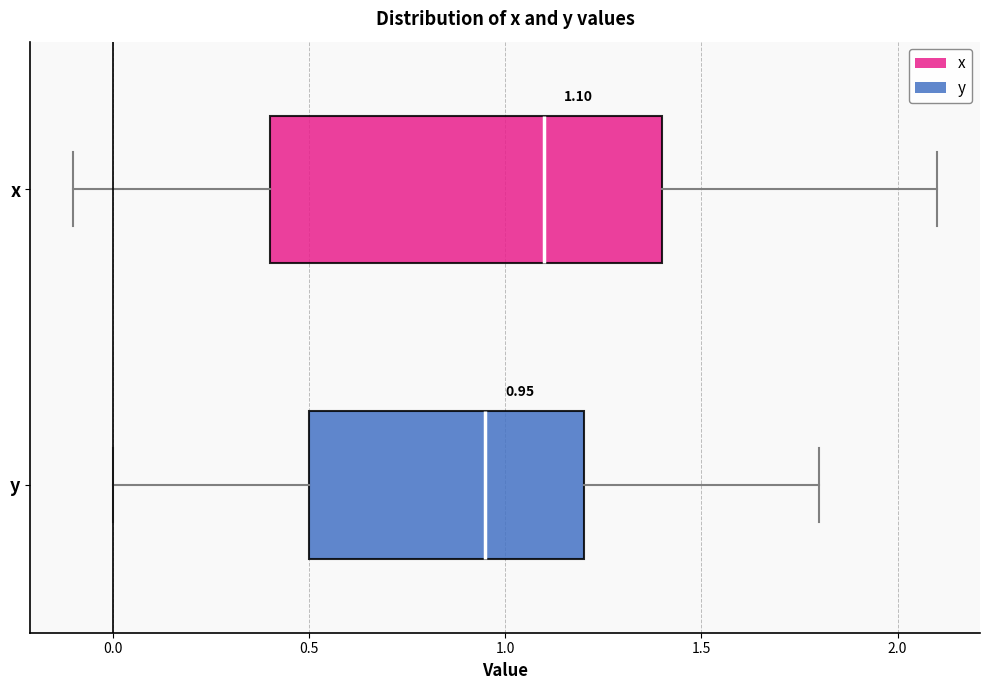

Comparing the boxes themselves (not the whiskers), which one is the widest?

x